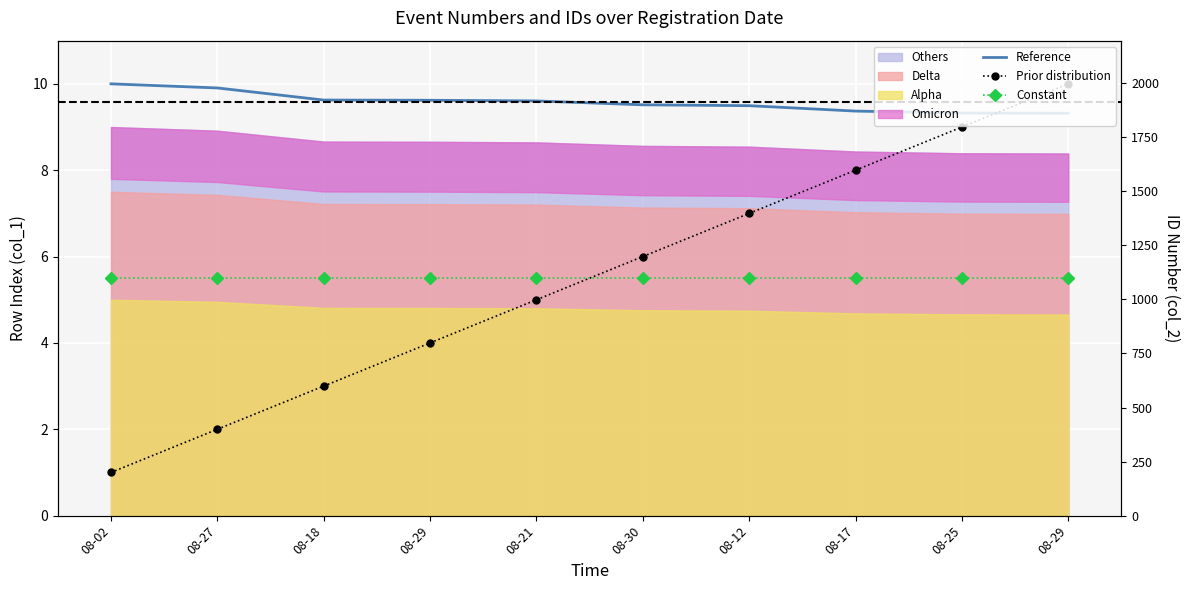

Is it true that Constant equals 5.5 at 08-25?

True